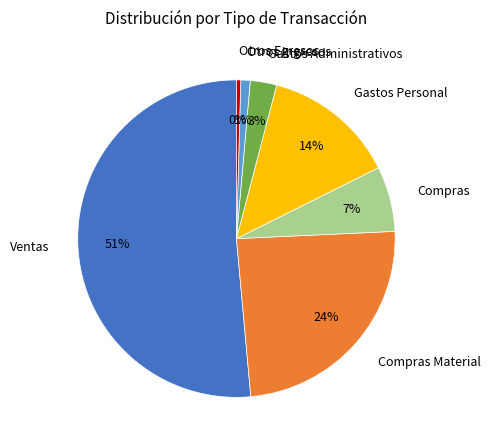

Which has a higher value, Otros Egresos or Ventas?

Ventas